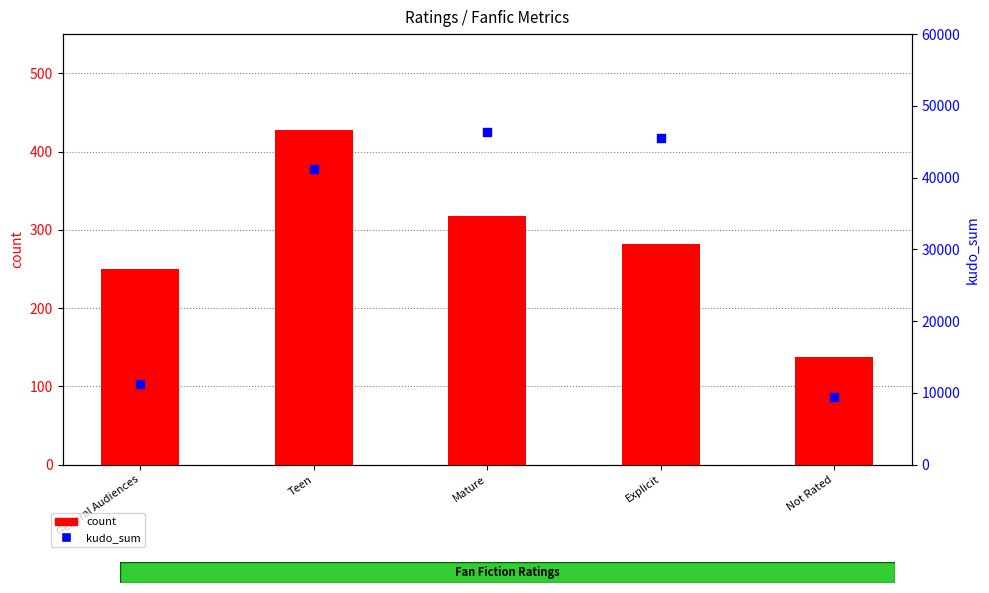

What is the total value across all series at Mature?

46710